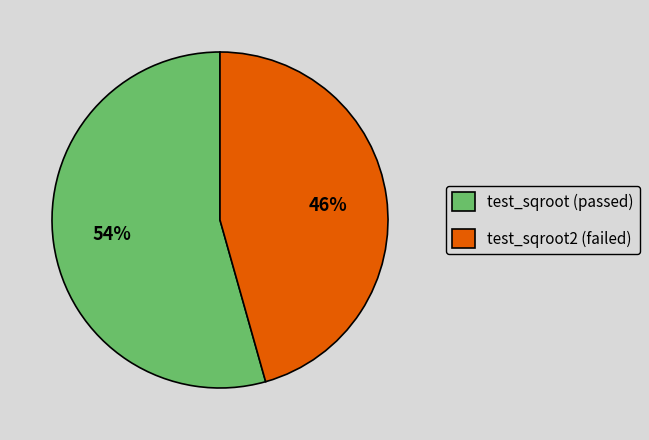

Combined, do test_sqroot (passed) and test_sqroot2 (failed) account for over 50%?

Yes